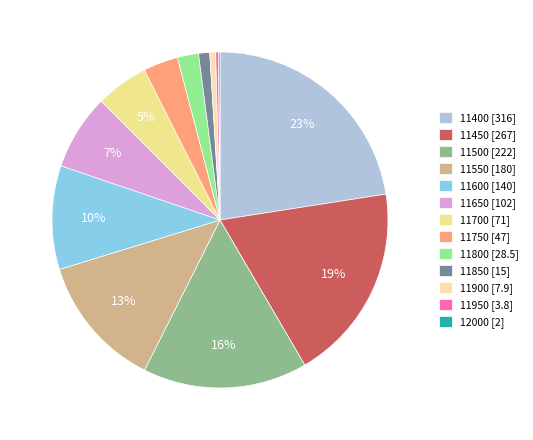

To the nearest percent, what is the average slice percentage?

8%